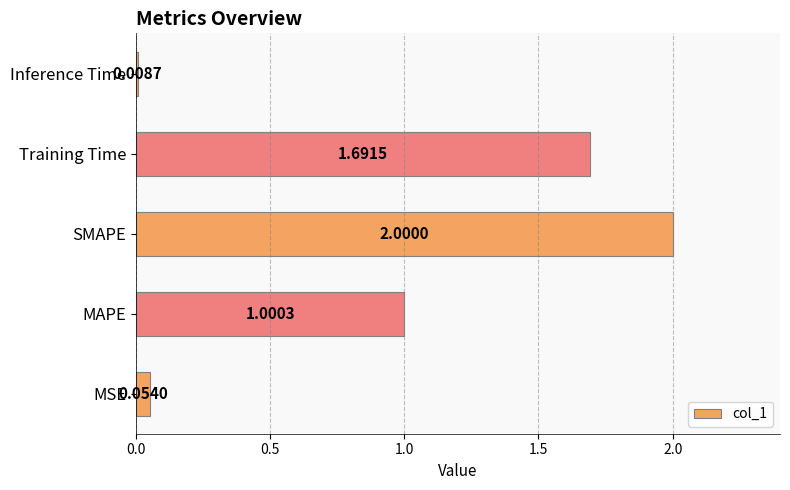

Where is the data nearest to the value 1?

MAPE